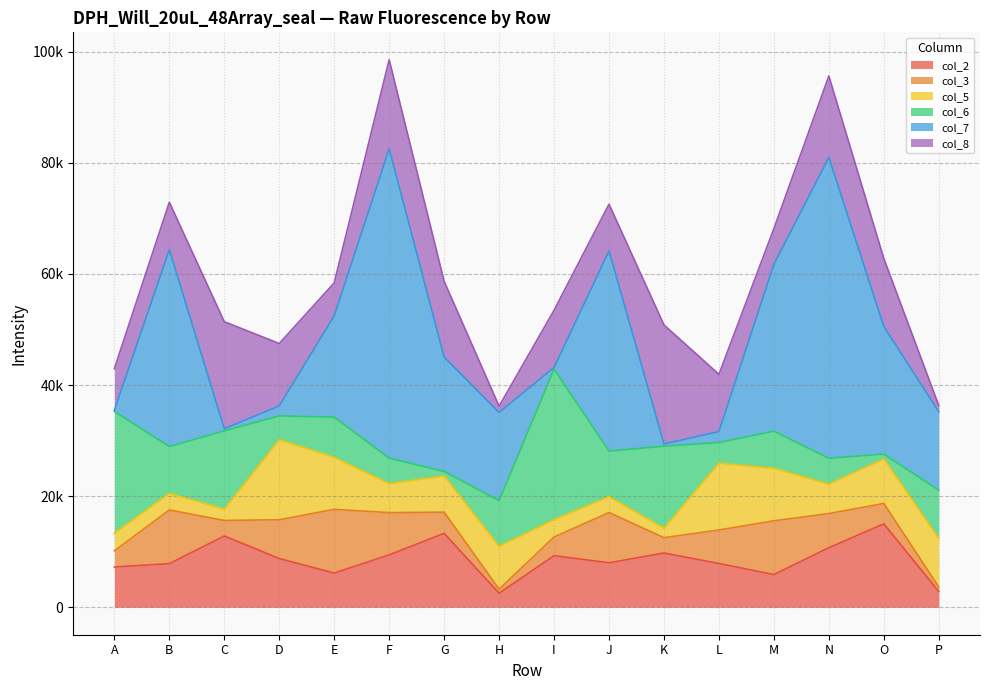

What is the difference between the maximum and minimum values in the col_3 series?

10741